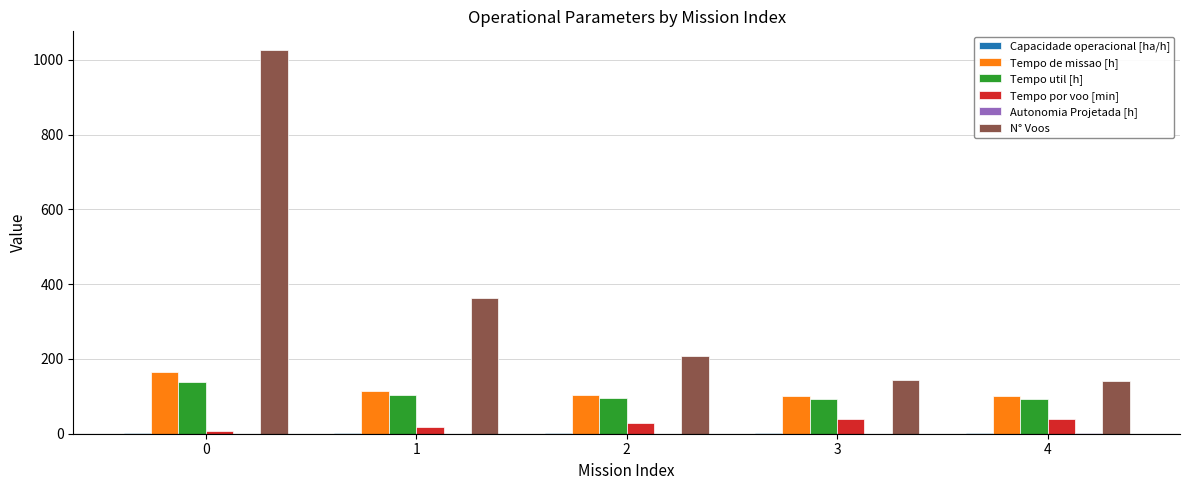

The Tempo util [h] series shows 28.1 at 1. True or false?

False